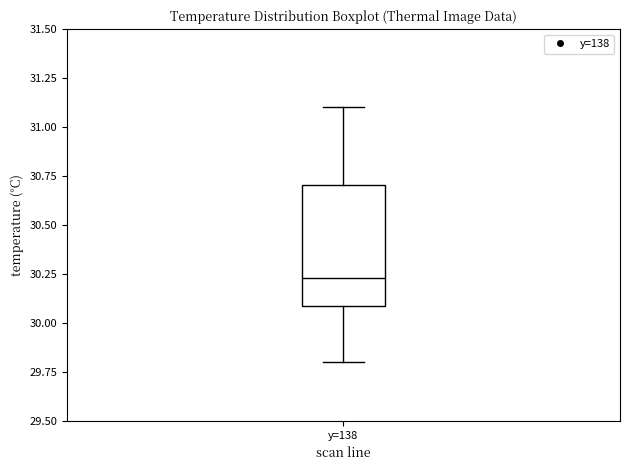

Transcribe this box plot: give where the median line is, the range the box spans, and where the two whiskers end, as read against the y-axis. The values are not printed on the chart, so give them approximately, as read against the axis.

median 30.25, box 30.10 to 30.70, whiskers 29.80 to 31.10